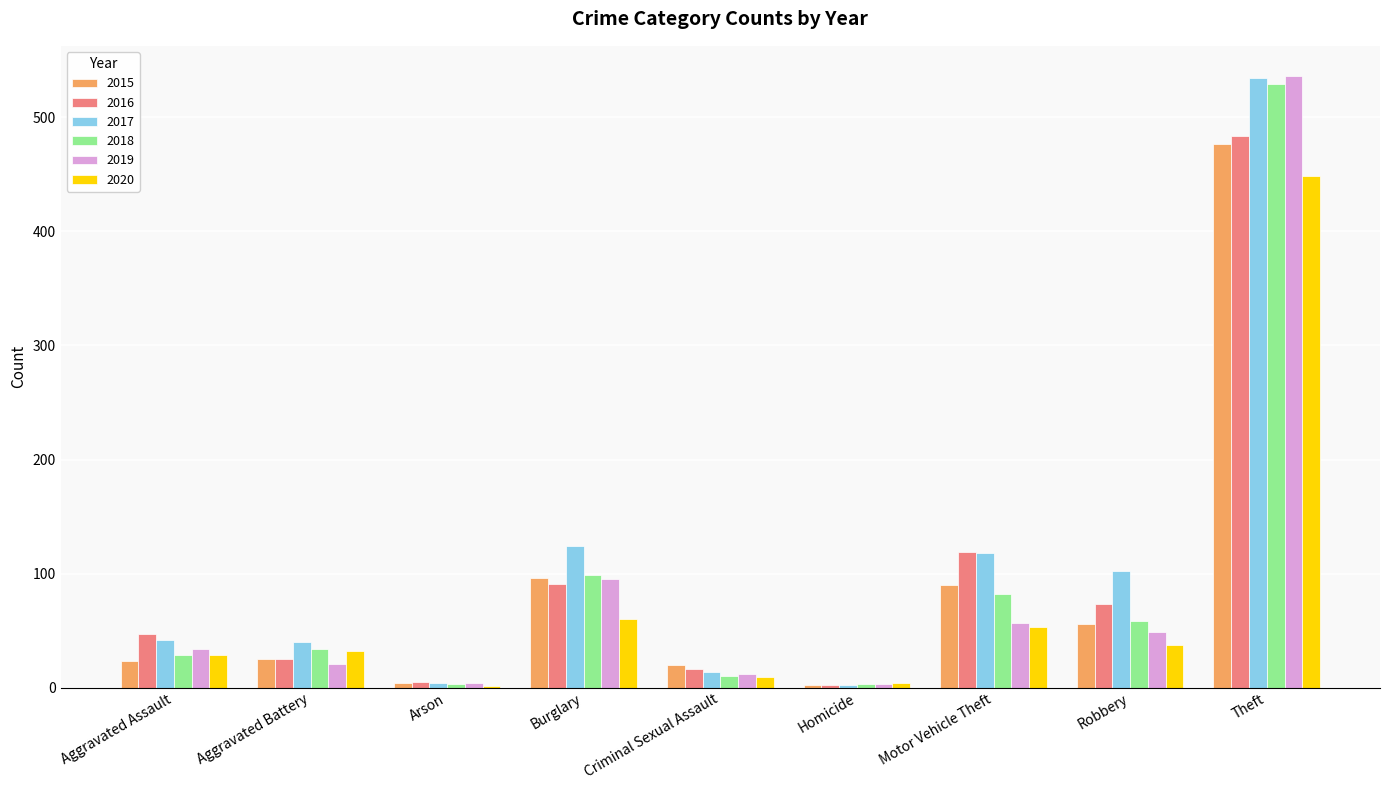

What is the approximate value of 2020 at Criminal Sexual Assault?

9